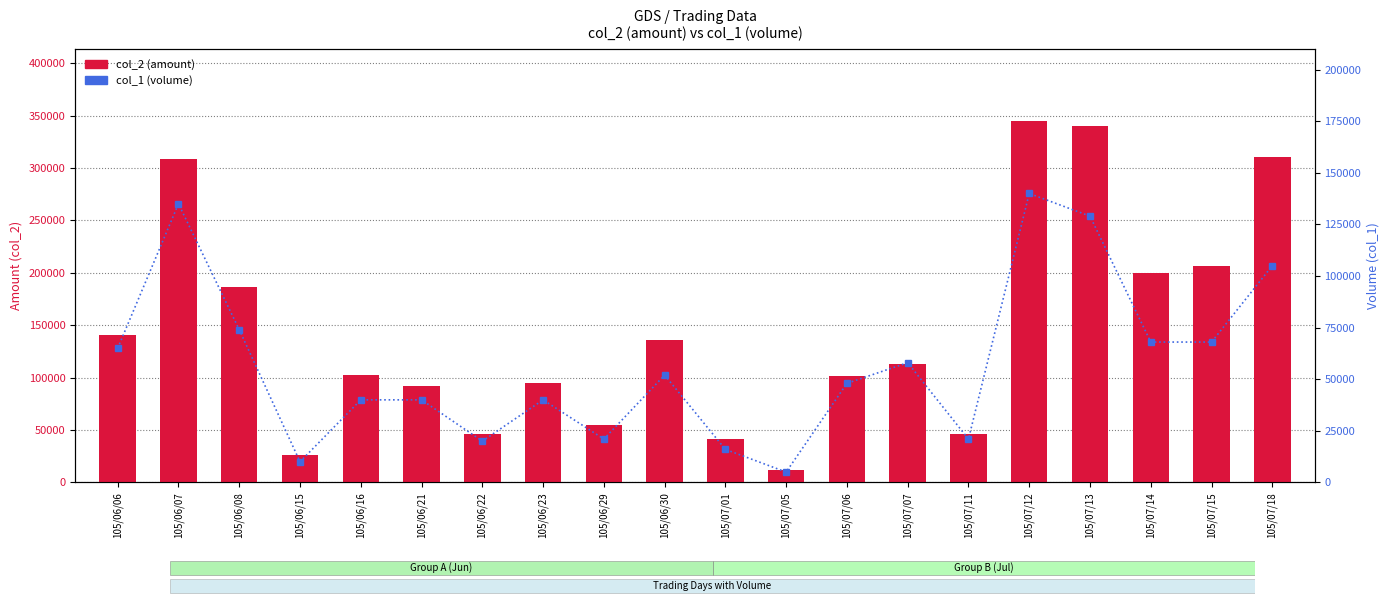

Which series has the largest total across all categories?

col_2 (amount)